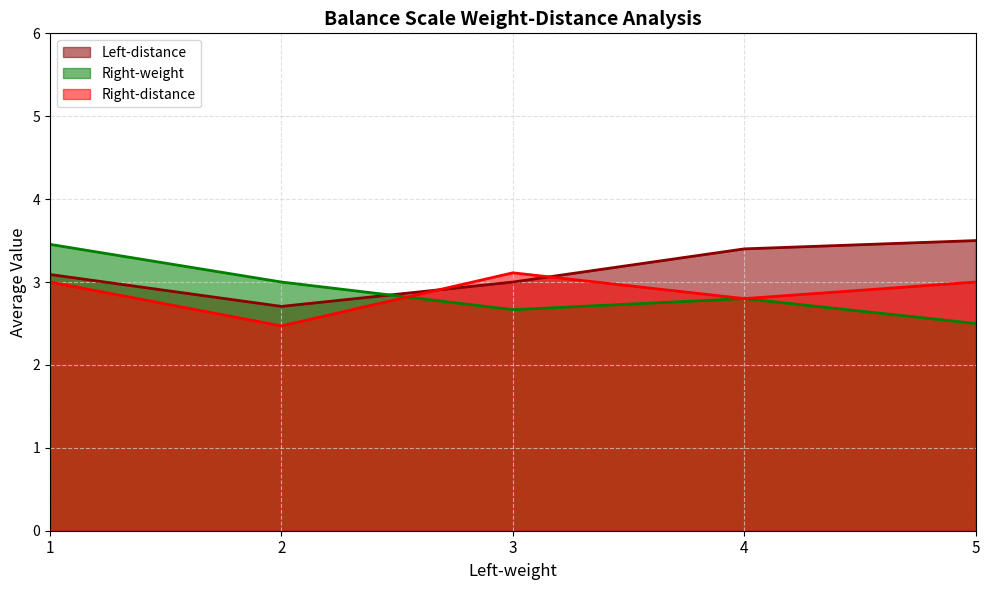

What is the total value across all series at 1?

9.5